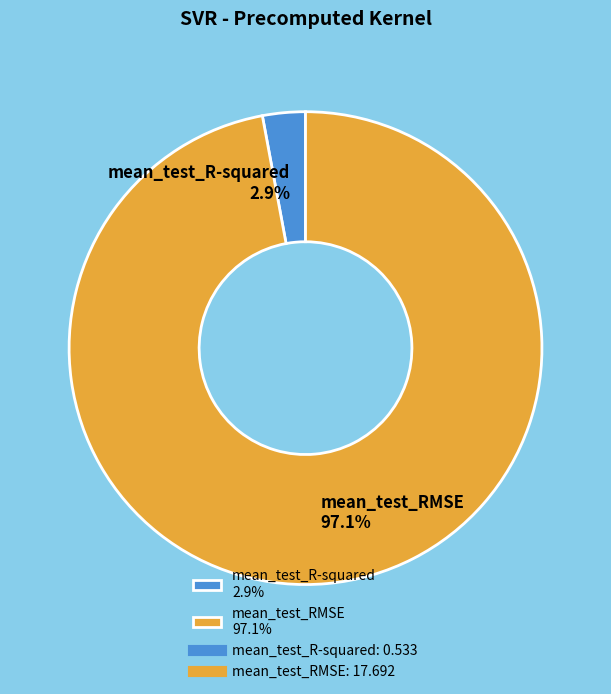

To the nearest percent, what is the combined percentage of mean_test_RMSE and mean_test_R-squared?

100%